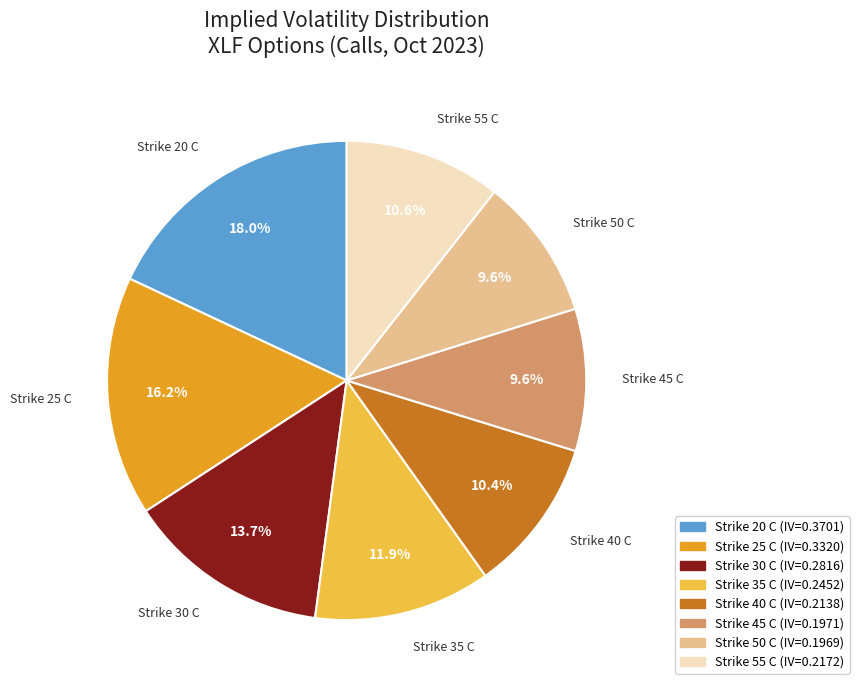

Do Strike 40 C and Strike 35 C together represent more than half of the pie?

No